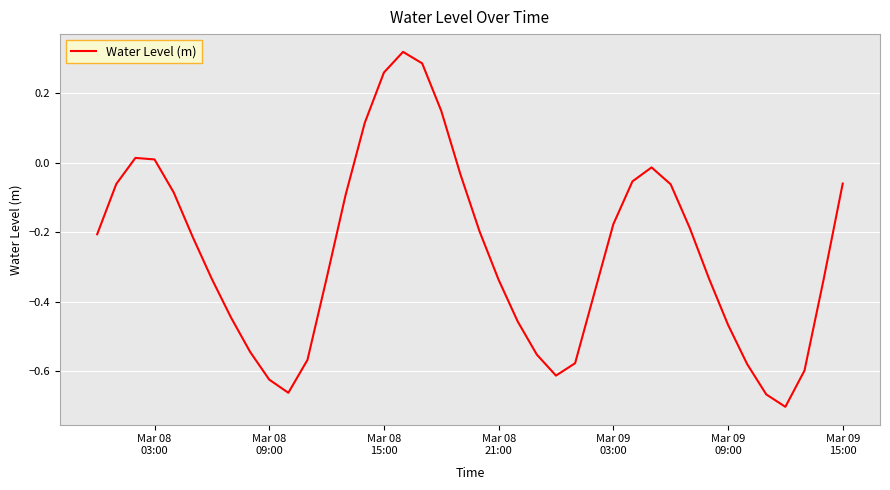

Does the chart display data point markers on the line(s)?

No